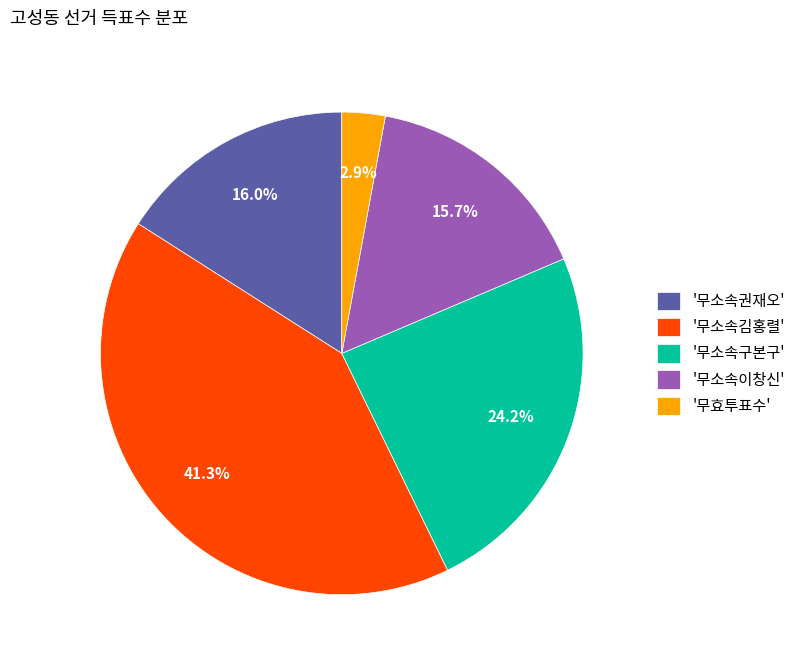

What is the total percentage of '무소속구본구' and '무소속김홍렬'?

65.4%